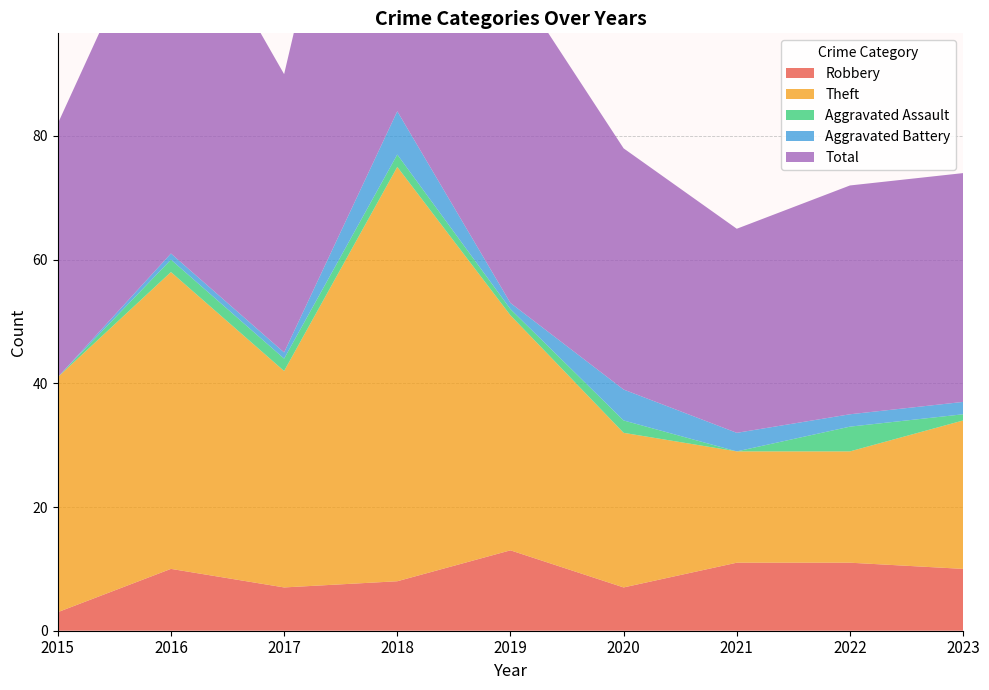

Reading left to right, what are all the values shown in this chart?

Robbery: 3	10	7	8	13	7	11	11	10
Theft: 38	48	35	67	38	25	18	18	24
Aggravated Assault: 0	2	2	2	1	2	0	4	1
Aggravated Battery: 0	1	1	7	1	5	3	2	2
Total: 41	61	45	84	53	39	33	37	37